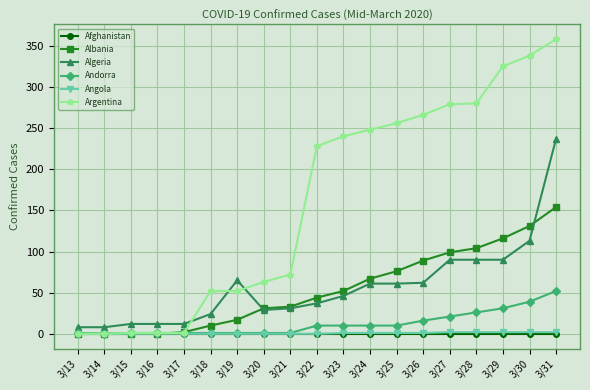

Is this an area chart (filled region under the line)?

No